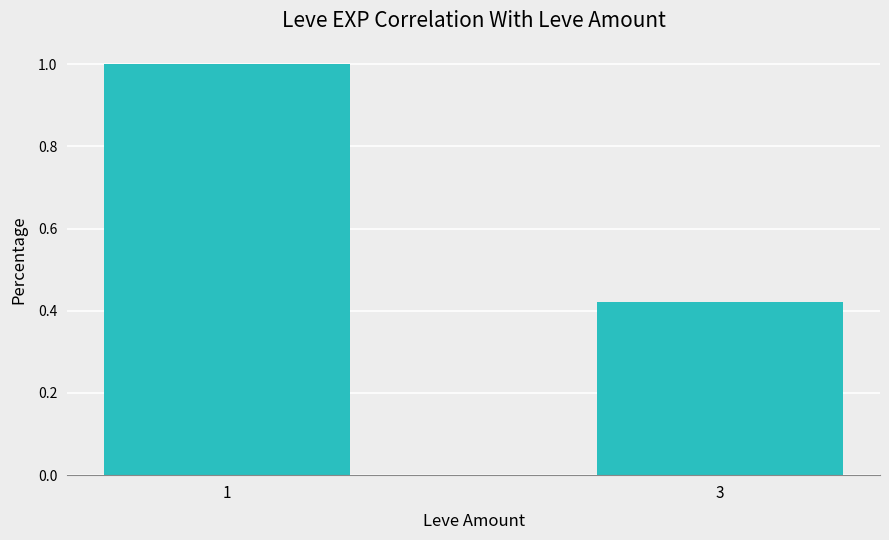

What is the difference between the values at 3 and 1?

0.6